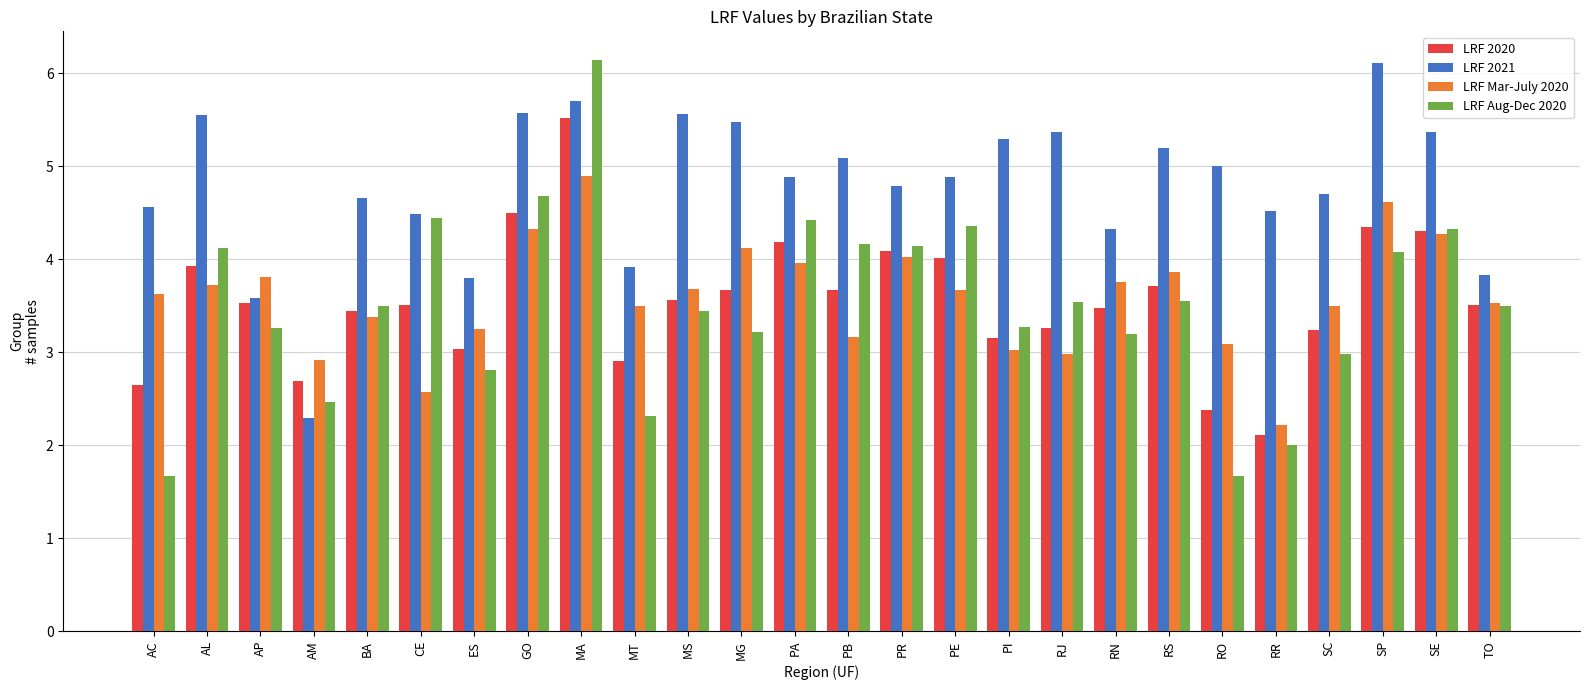

Does the chart contain any negative values?

No